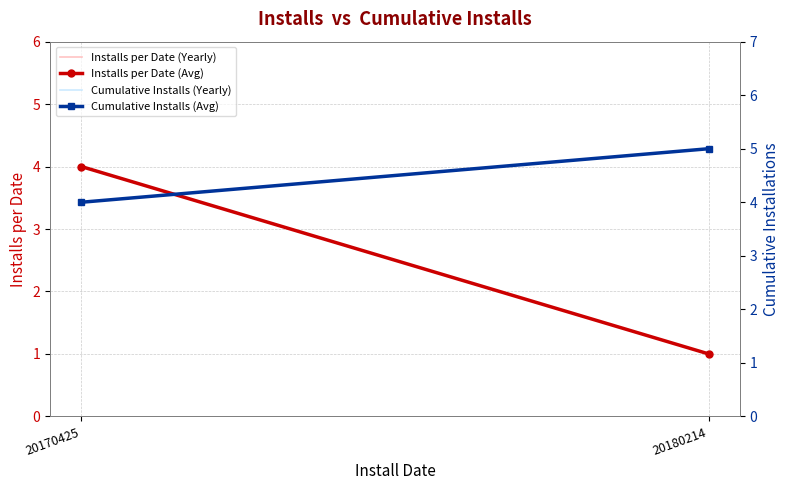

Rank the series by their maximum value, from lowest to highest.

Installs per Date (Yearly), Installs per Date (Avg), Cumulative Installs (Yearly), Cumulative Installs (Avg)